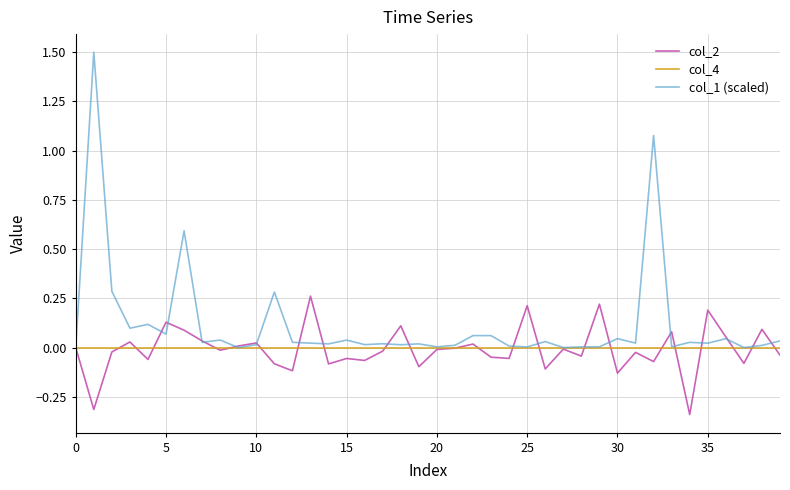

What is the highest value of the col_1 (scaled) series?

1.5